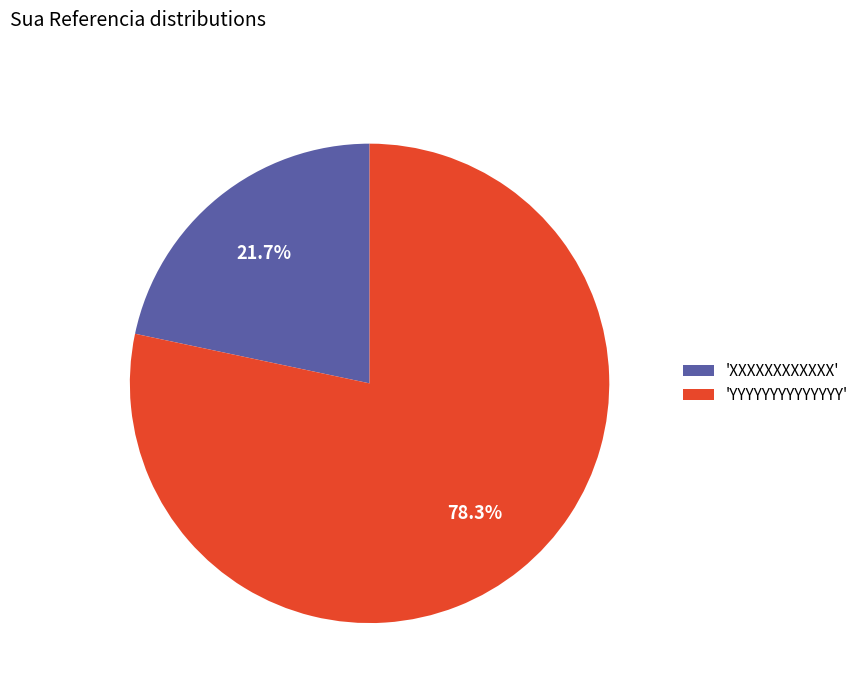

What percentage do 'YYYYYYYYYYYYYY' and 'XXXXXXXXXXXX' together represent?

100.0%